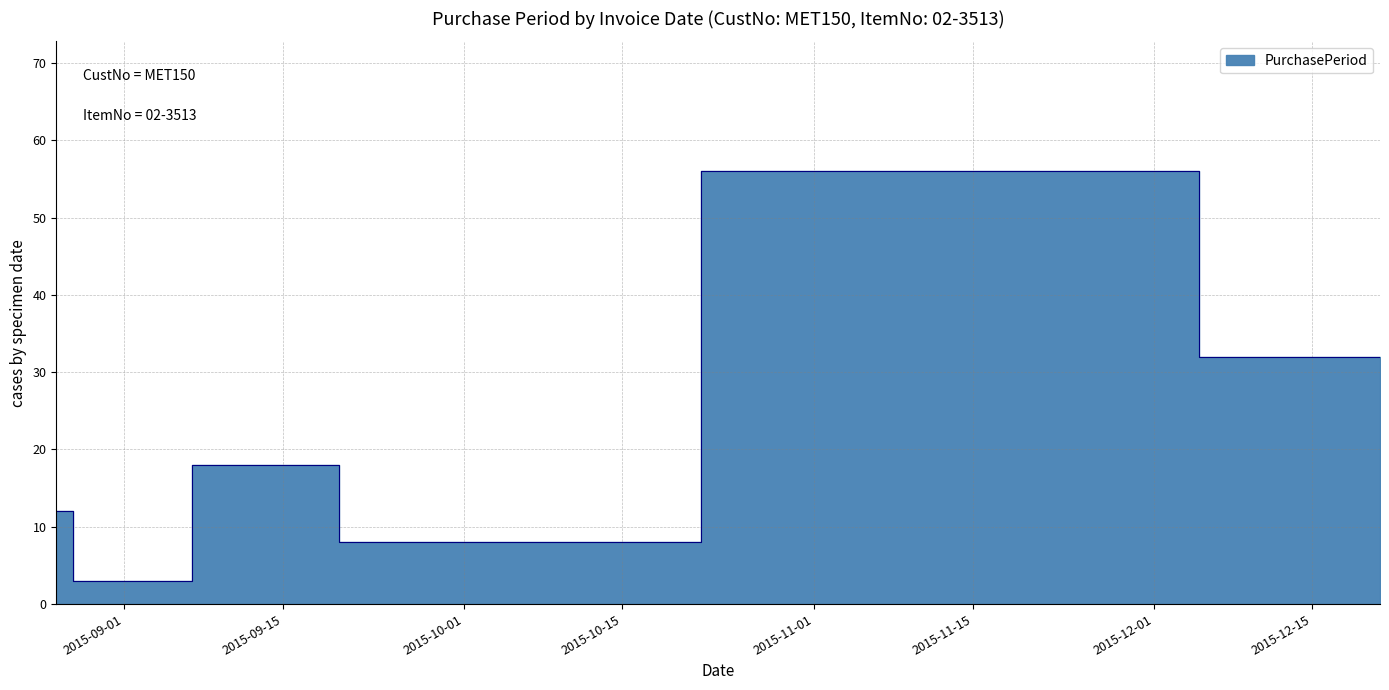

At which category does the data reach its first local peak?

2015-09-16